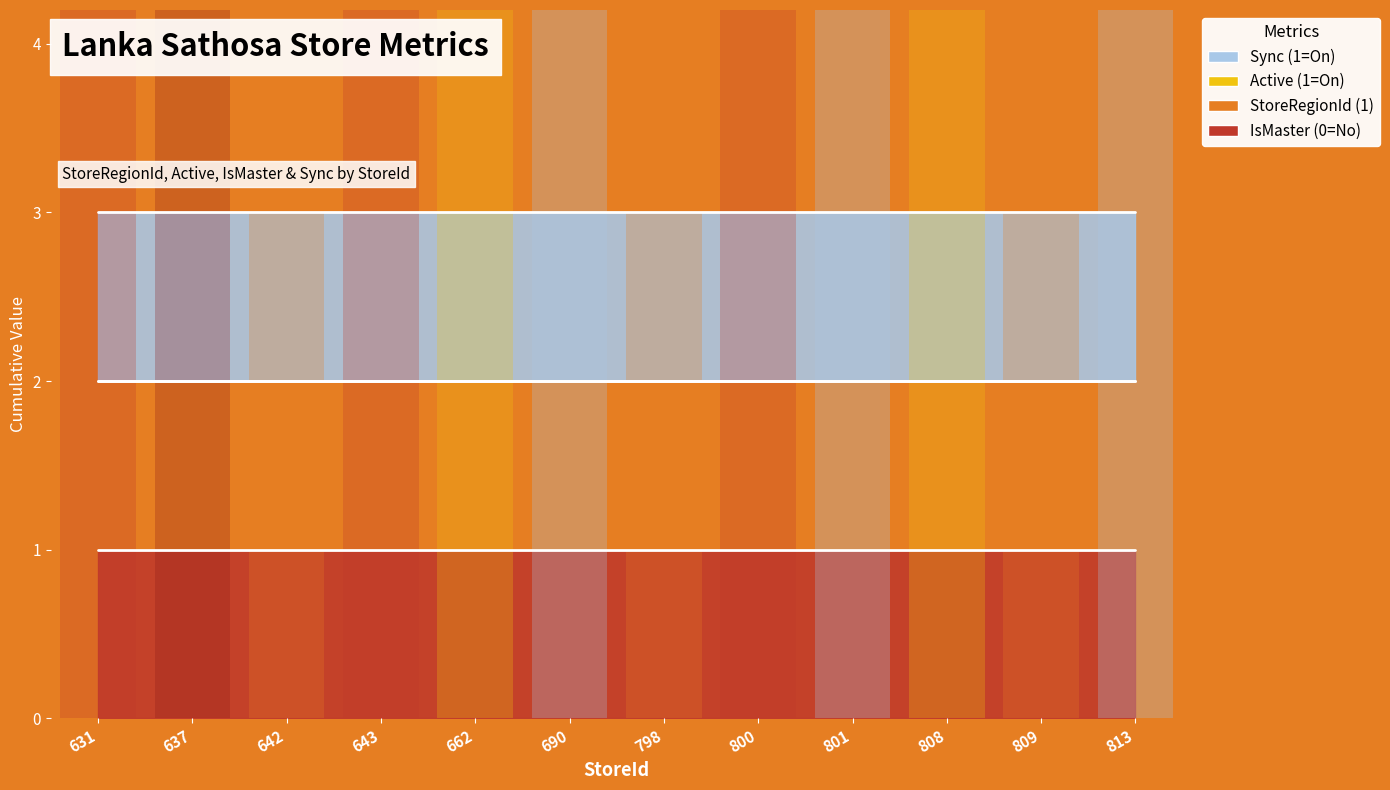

True or false: StoreRegionId and IsMaster cross at least once.

False